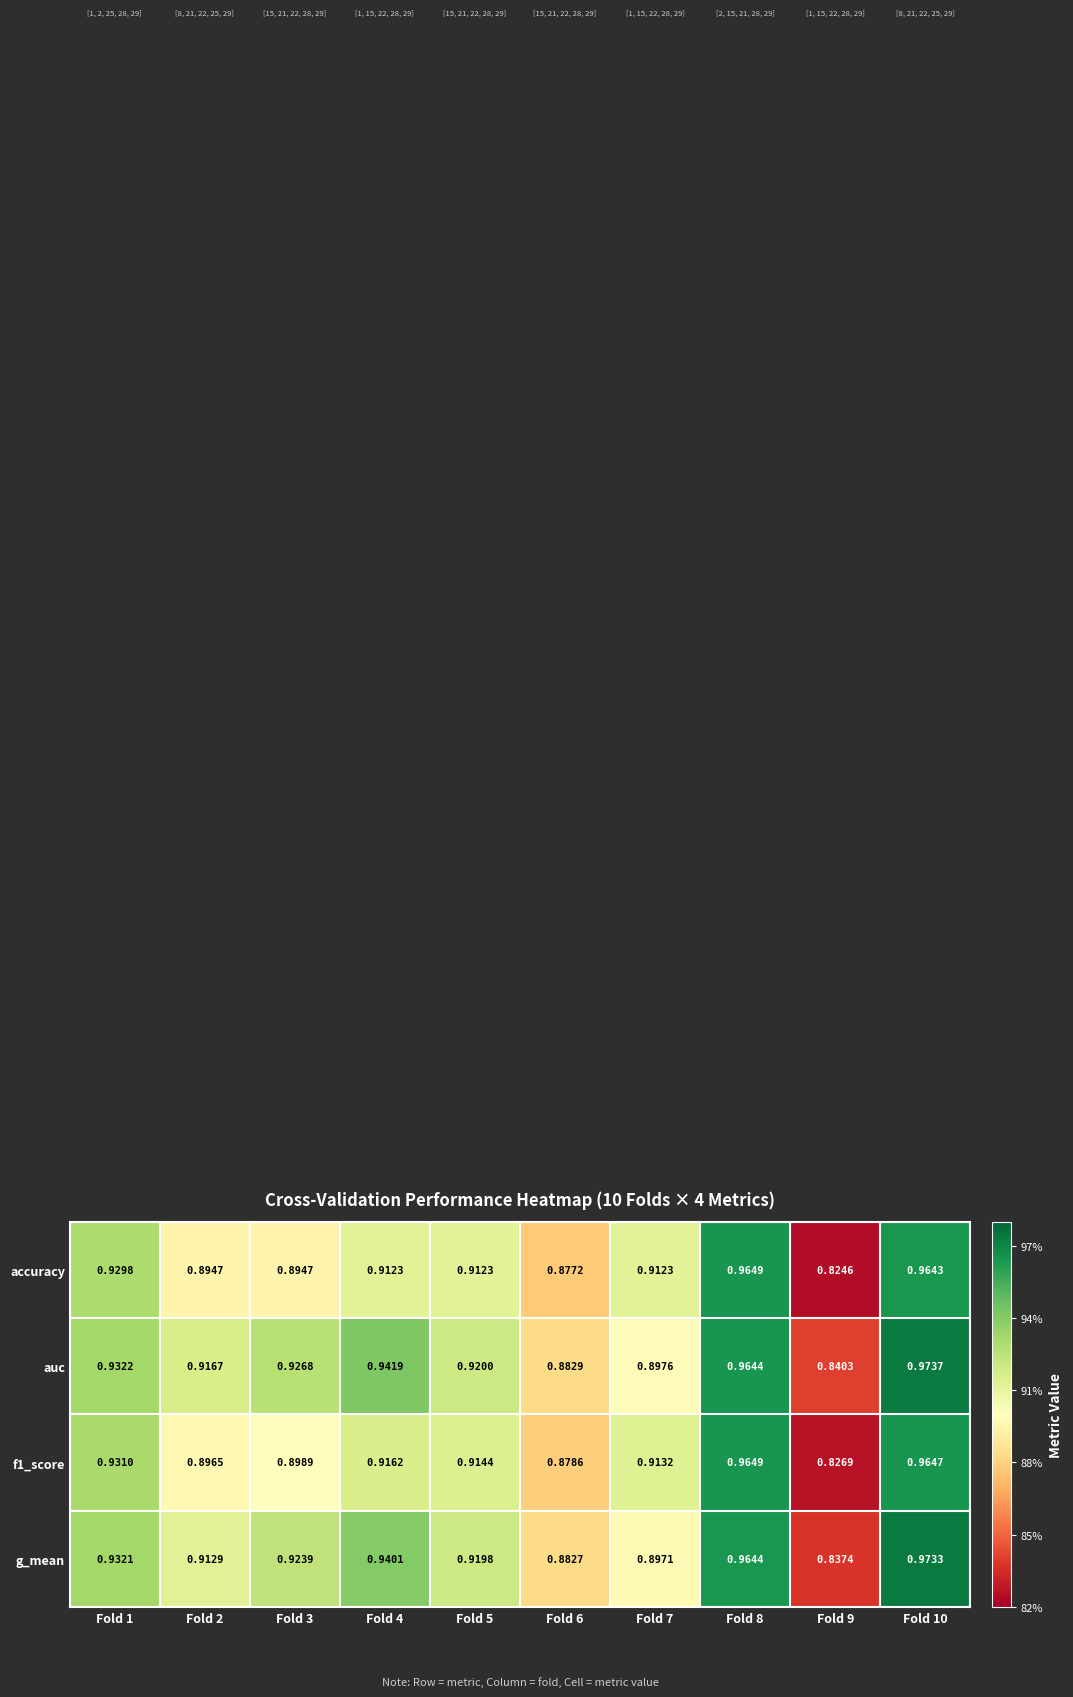

Between Fold 1 and Fold 6, which series saw the biggest shift?

accuracy